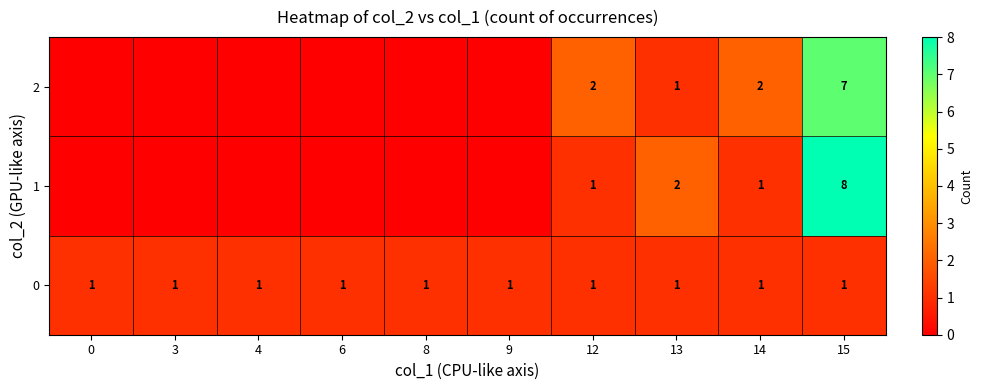

What is the sum of all 0 values?

10